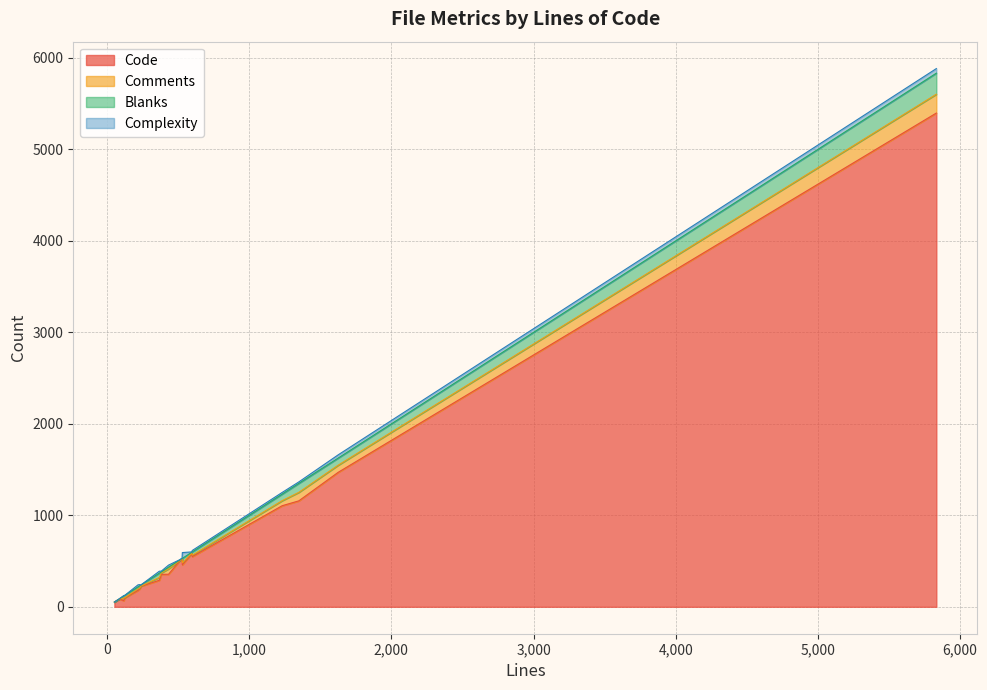

Which series has the largest range (max minus min)?

Code